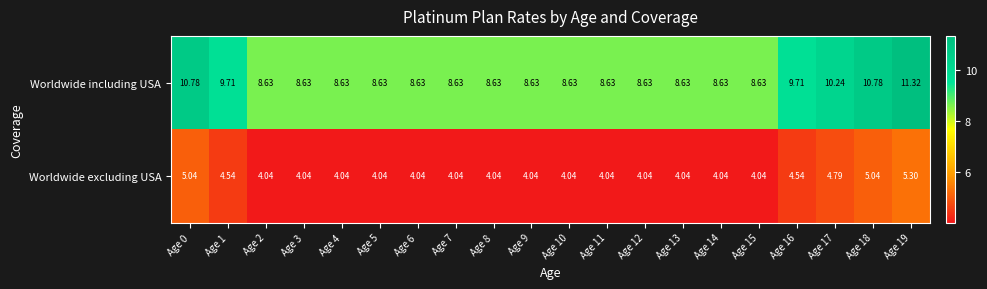

Rank the series by their maximum value, from highest to lowest.

Worldwide including USA, Worldwide excluding USA